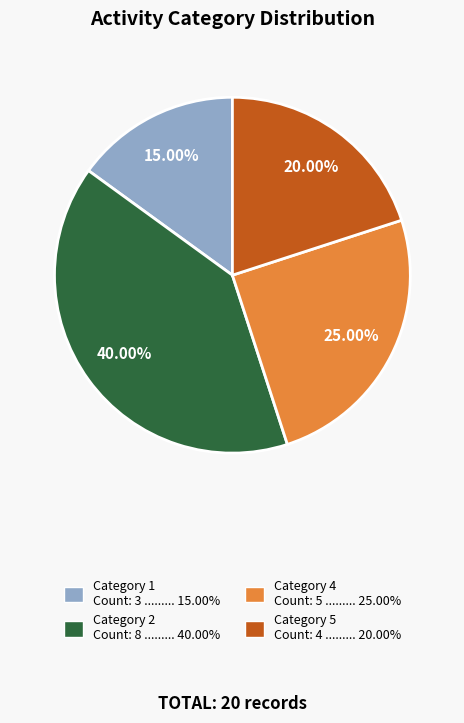

Count the number of slices in the pie.

4